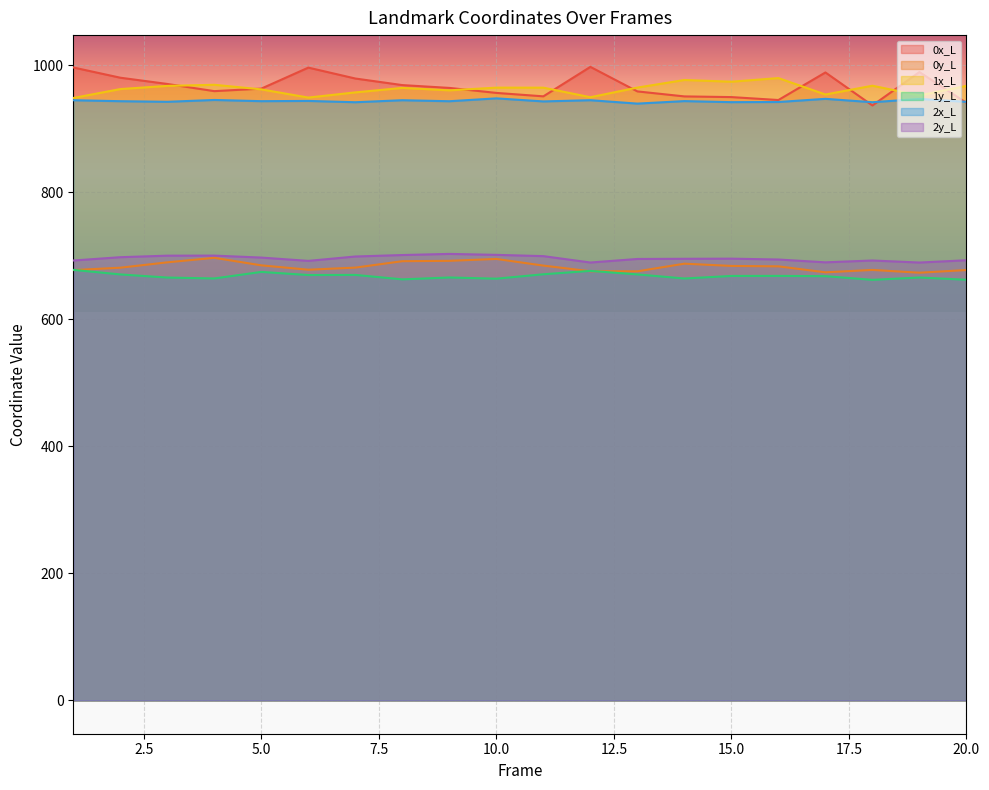

Rank the series at 2 from lowest to highest value.

1y_L, 0y_L, 2y_L, 2x_L, 1x_L, 0x_L